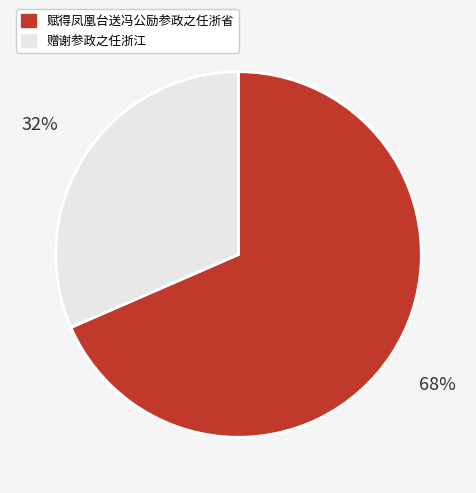

Do 赠谢参政之任浙江 and 赋得凤凰台送冯公励参政之任浙省 together represent more than half of the pie?

Yes